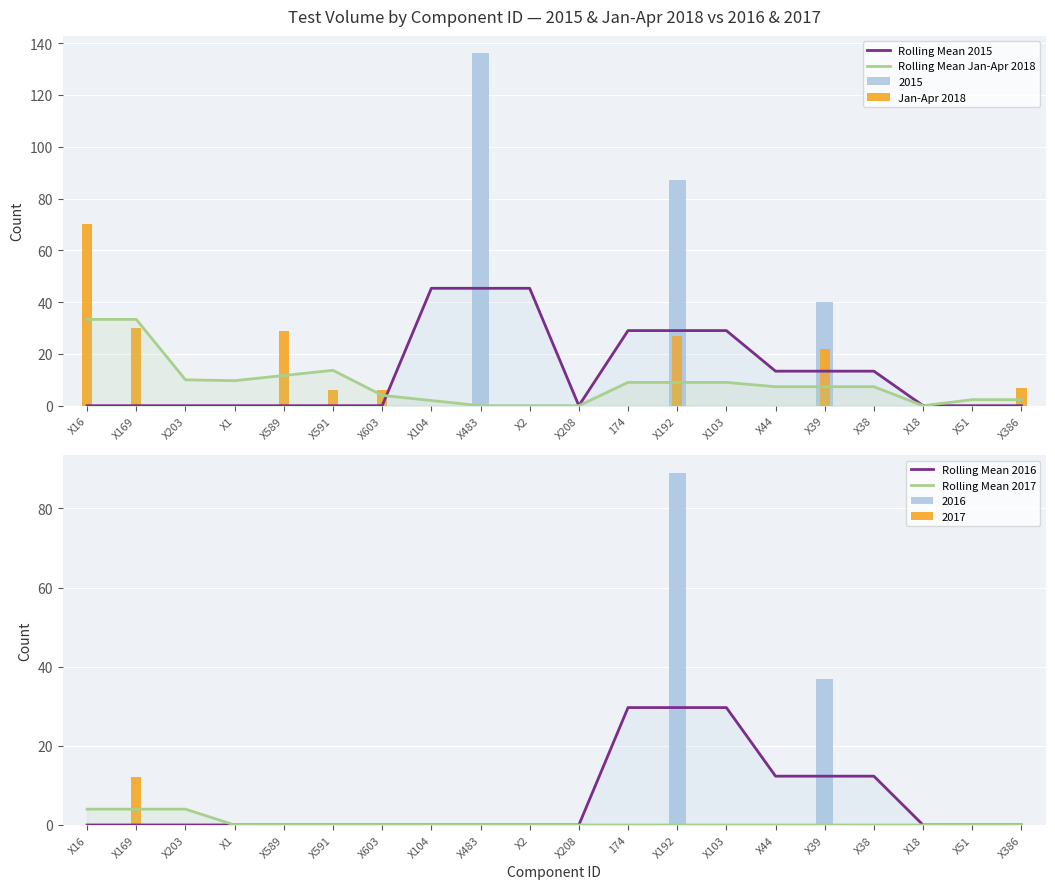

What is the label of the 3rd bar from the left?

X203